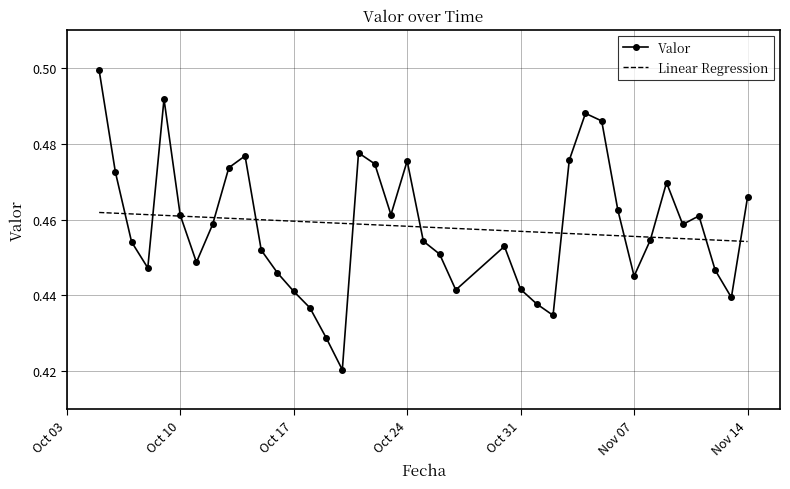

List the series in order of their peak value, highest first.

Valor, Linear Regression